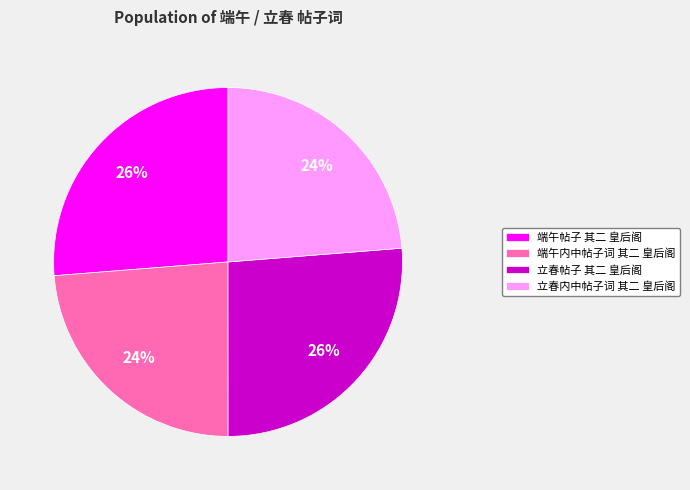

Combined, do 端午内中帖子词 其二 皇后阁 and 立春内中帖子词 其二 皇后阁 account for over 50%?

No